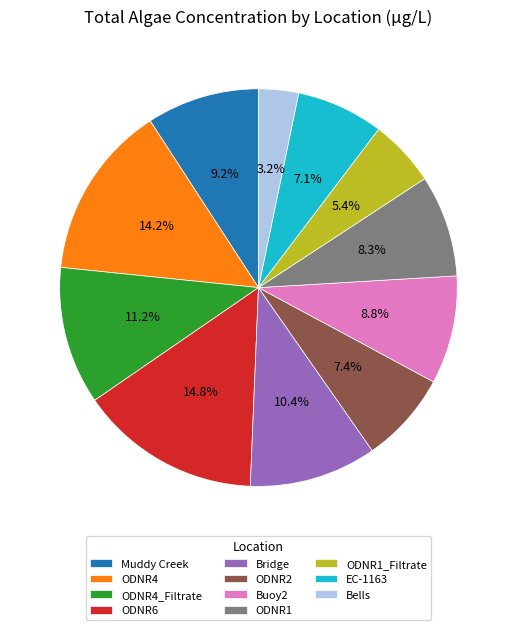

To the nearest percent, what is the difference between the largest and smallest slice percentages?

12%